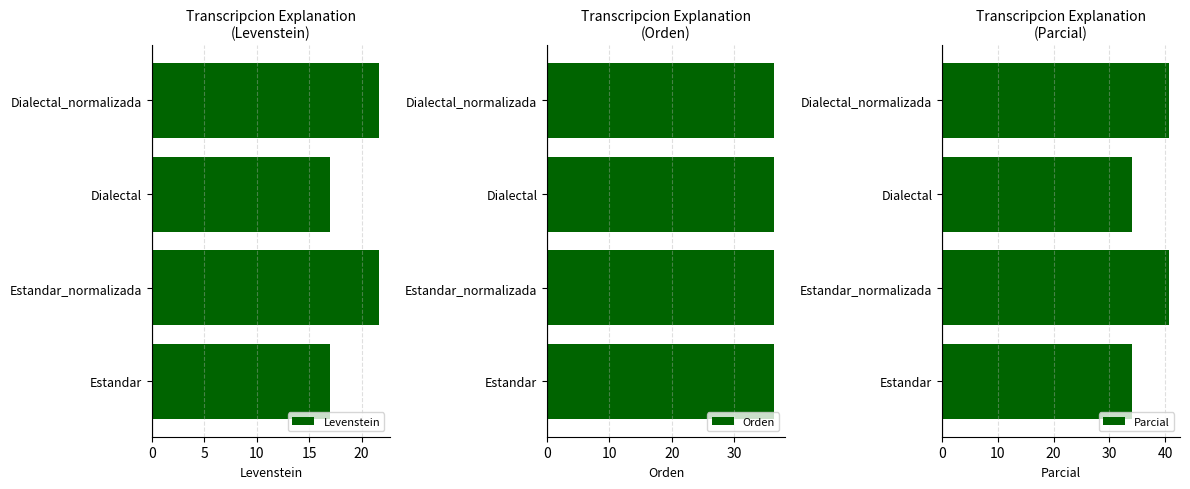

What is the value of the Parcial bar at the 4th from the left?

40.6